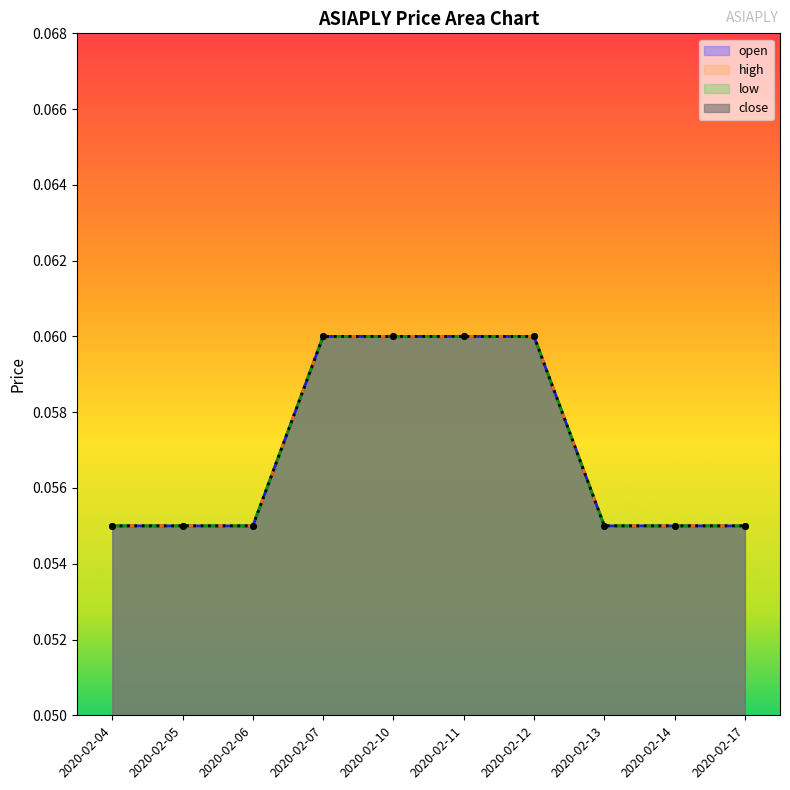

Reading left to right, what are all the values shown in this chart?

open: 2020-02-04=0.1	2020-02-05=0.1	2020-02-06=0.1	2020-02-07=0.1	2020-02-10=0.1	2020-02-11=0.1	2020-02-12=0.1	2020-02-13=0.1	2020-02-14=0.1	2020-02-17=0.1
high: 2020-02-04=0.1	2020-02-05=0.1	2020-02-06=0.1	2020-02-07=0.1	2020-02-10=0.1	2020-02-11=0.1	2020-02-12=0.1	2020-02-13=0.1	2020-02-14=0.1	2020-02-17=0.1
low: 2020-02-04=0.1	2020-02-05=0.1	2020-02-06=0.1	2020-02-07=0.1	2020-02-10=0.1	2020-02-11=0.1	2020-02-12=0.1	2020-02-13=0.1	2020-02-14=0.1	2020-02-17=0.1
close: 2020-02-04=0.1	2020-02-05=0.1	2020-02-06=0.1	2020-02-07=0.1	2020-02-10=0.1	2020-02-11=0.1	2020-02-12=0.1	2020-02-13=0.1	2020-02-14=0.1	2020-02-17=0.1